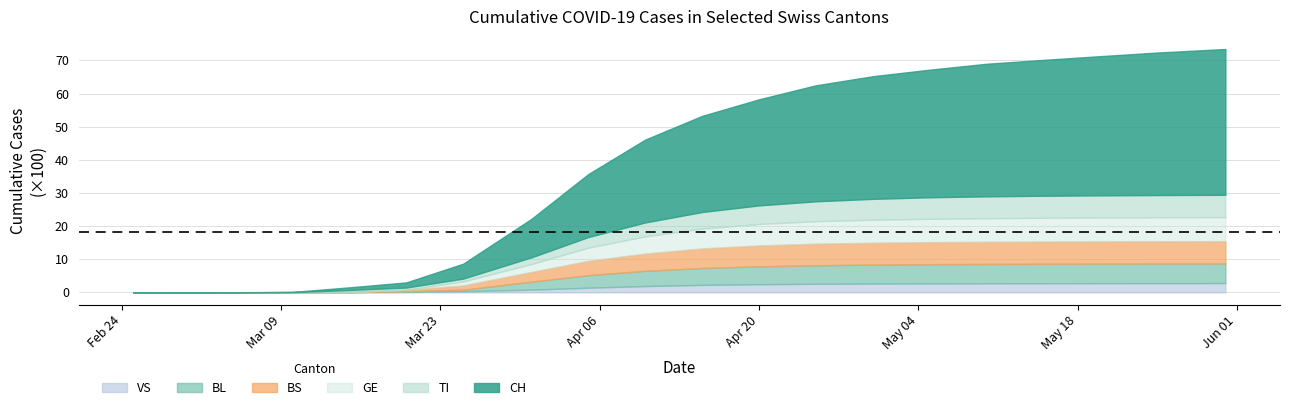

True or false: BL has a value of 2 at 2020-03-10.

True